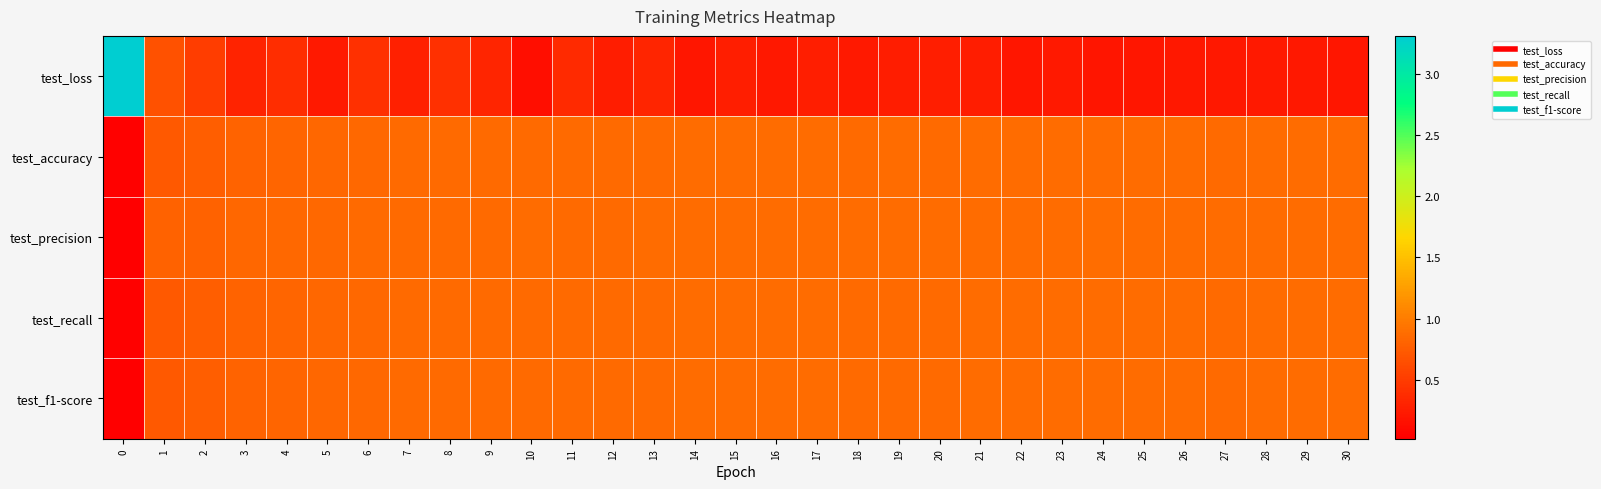

What is the total value across all series at 10?

3.6